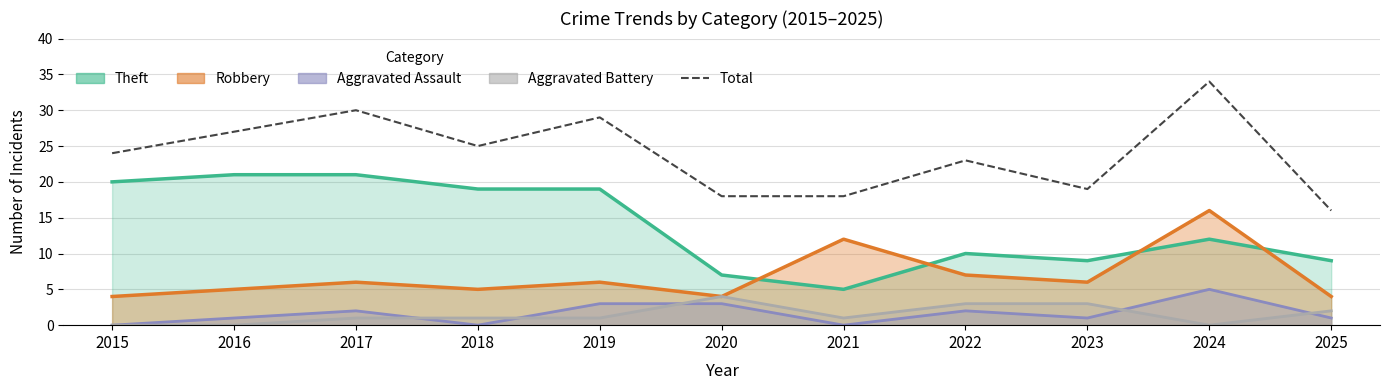

At which label is the value closest to 25?

2018